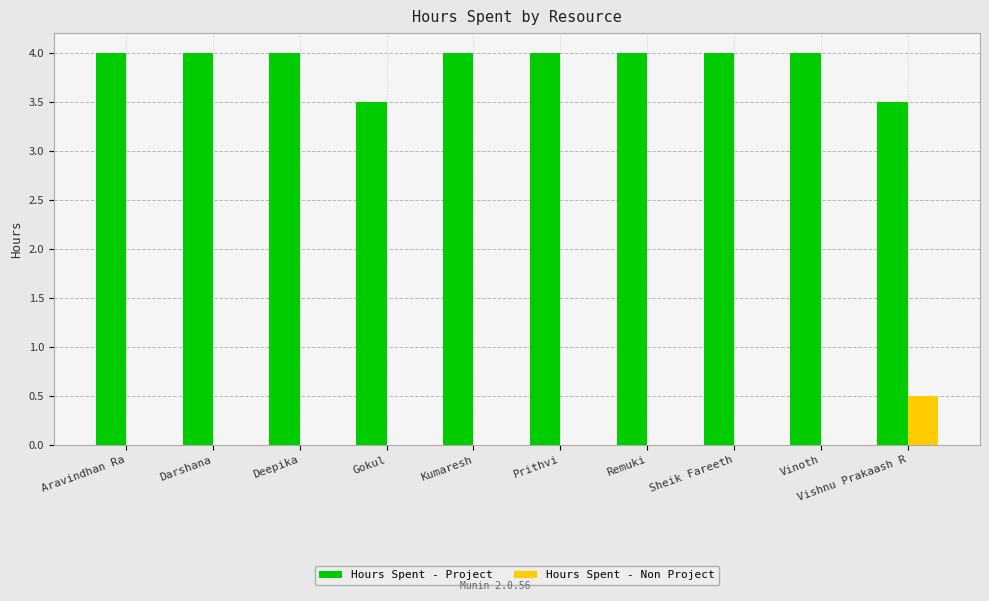

Reading left to right, transcribe all the data shown in this chart.

Hours Spent - Project: Aravindhan Ra=4.0	Darshana=4.0	Deepika=4.0	Gokul=3.5	Kumaresh=4.0	Prithvi=4.0	Remuki=4.0	Sheik Fareeth=4.0	Vinoth=4.0	Vishnu Prakaash R=3.5
Hours Spent - Non Project: Aravindhan Ra=0.0	Darshana=0.0	Deepika=0.0	Gokul=0.0	Kumaresh=0.0	Prithvi=0.0	Remuki=0.0	Sheik Fareeth=0.0	Vinoth=0.0	Vishnu Prakaash R=0.5